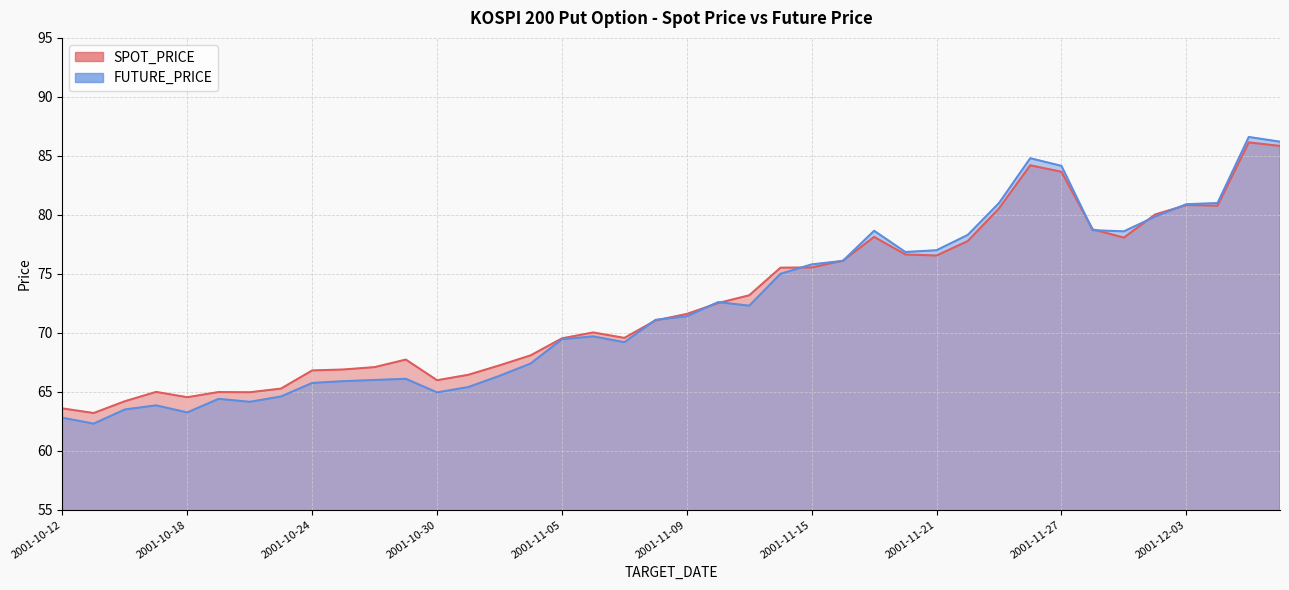

Reading left to right, extract all data points from this chart.

SPOT_PRICE: 63.6	63.2	64.2	65.0	64.5	65.0	65.0	65.3	66.8	66.9	67.1	67.7	66.0	66.4	67.2	68.1	69.5	70.0	69.6	71.0	71.6	72.5	73.2	75.5	75.5	76.1	78.1	76.6	76.5	77.8	80.5	84.2	83.7	78.8	78.1	80.0	80.8	80.8	86.1	85.8
FUTURE_PRICE: 62.8	62.3	63.5	63.9	63.2	64.4	64.2	64.6	65.8	65.9	66.0	66.1	65.0	65.4	66.3	67.4	69.5	69.7	69.2	71.1	71.4	72.6	72.3	75.0	75.8	76.1	78.7	76.8	77.0	78.3	81.0	84.8	84.2	78.7	78.6	79.8	80.9	81.0	86.6	86.2